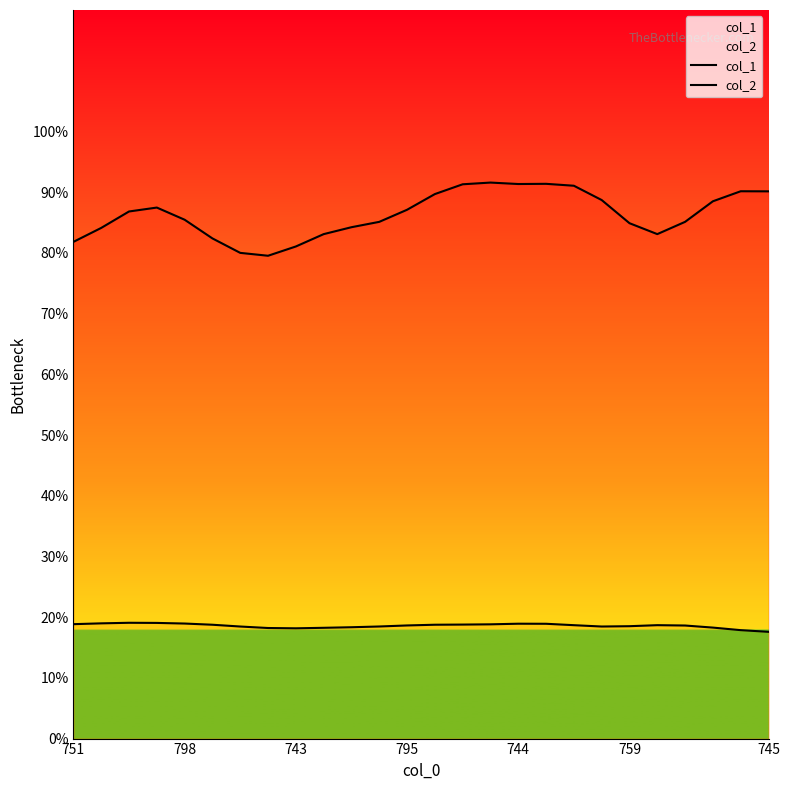

What is the minimum value for col_2?

17.6